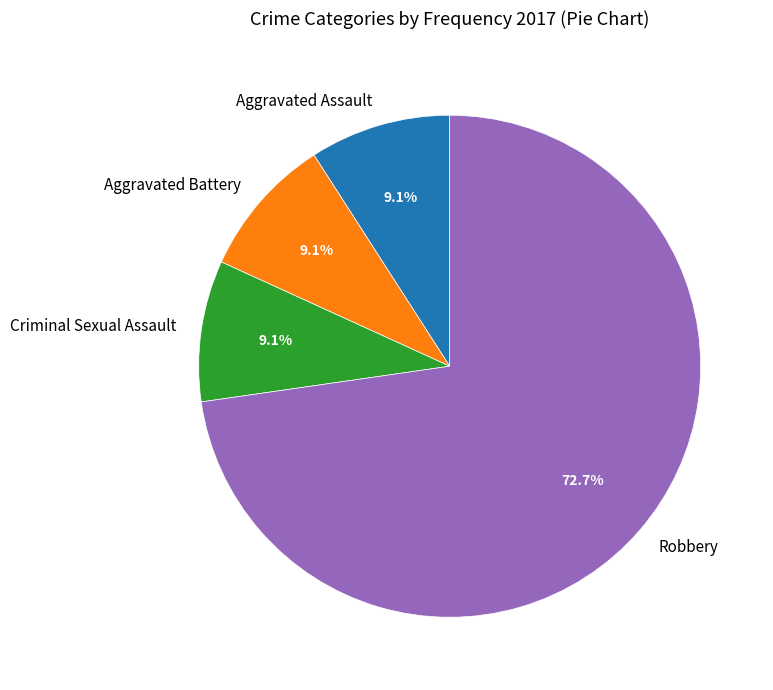

True or false: Aggravated Assault accounts for 14% of the total.

False